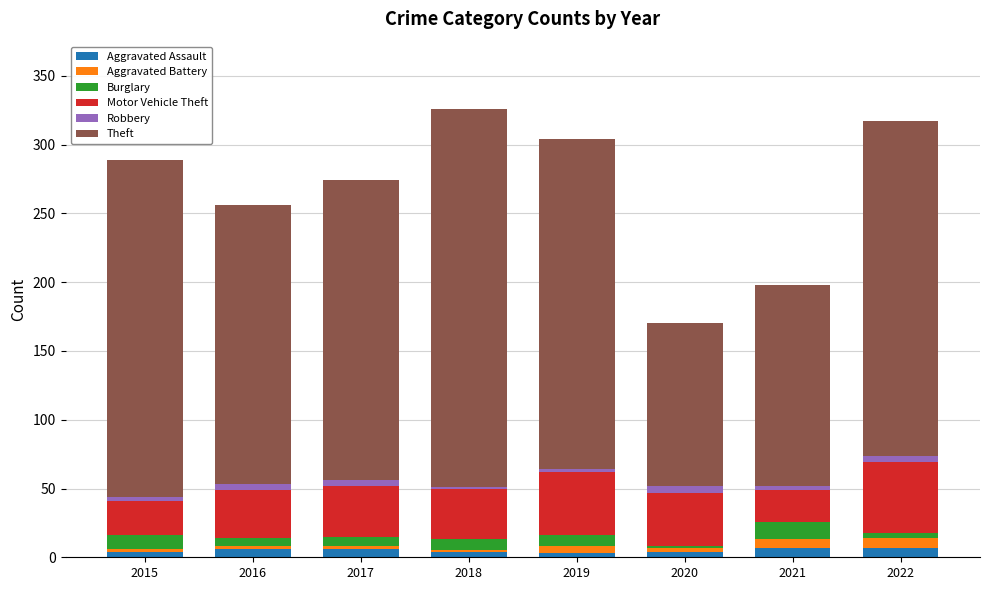

Is it true that Aggravated Assault equals 4 at 2015?

True